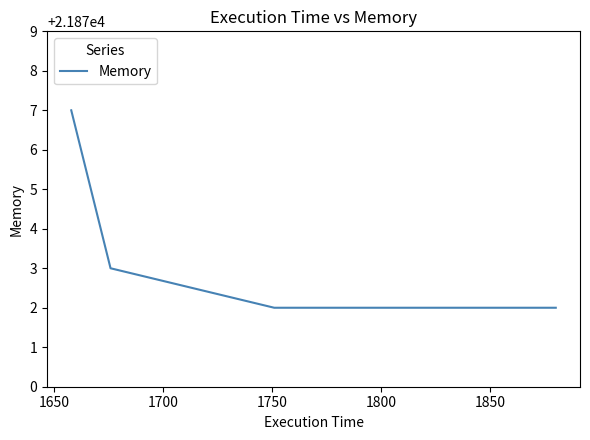

What is the minimum value shown in the chart?

21872